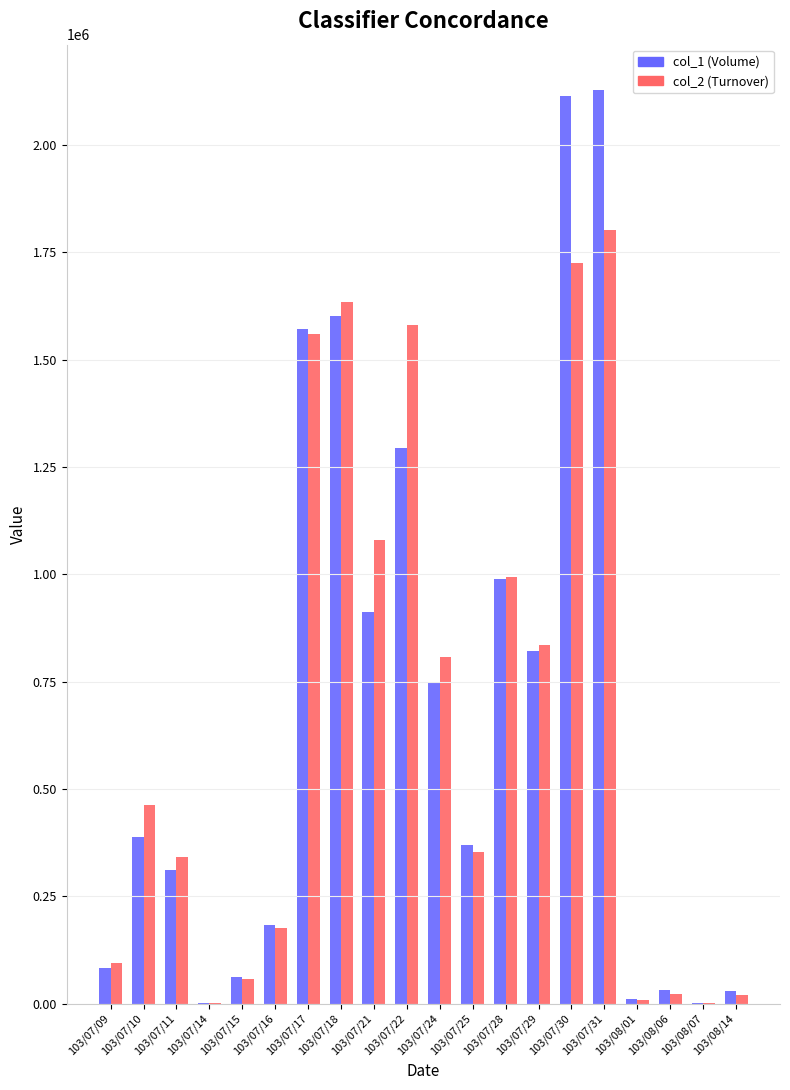

At which category is the sum across all series the highest?

103/07/31